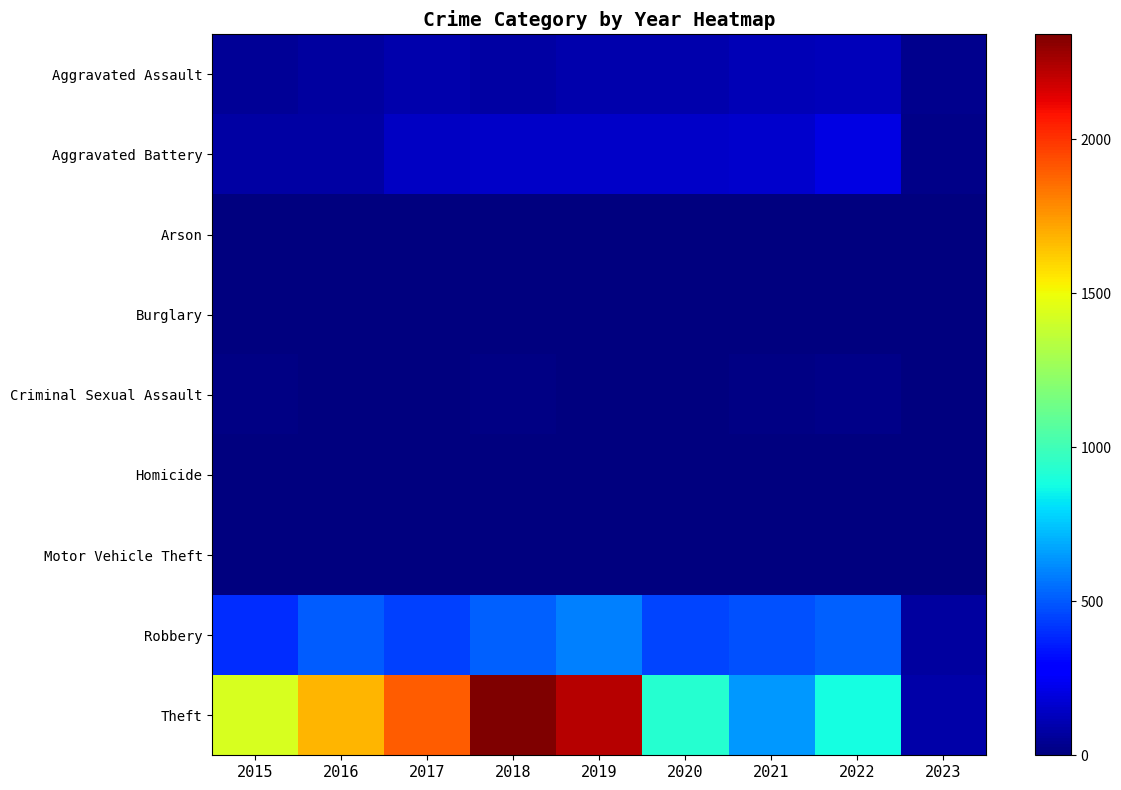

Reading left to right, transcribe all the data shown in this chart.

Aggravated Assault: 2015=46	2016=71	2017=95	2018=77	2019=98	2020=94	2021=110	2022=121	2023=28
Aggravated Battery: 2015=82	2016=82	2017=142	2018=152	2019=148	2020=150	2021=163	2022=202	2023=25
Arson: 2015=3	2016=0	2017=0	2018=1	2019=1	2020=1	2021=2	2022=5	2023=0
Burglary: 2015=0	2016=0	2017=2	2018=0	2019=1	2020=0	2021=1	2022=0	2023=0
Criminal Sexual Assault: 2015=12	2016=8	2017=8	2018=11	2019=8	2020=3	2021=14	2022=23	2023=4
Homicide: 2015=0	2016=1	2017=1	2018=1	2019=2	2020=3	2021=4	2022=5	2023=0
Motor Vehicle Theft: 2015=1	2016=4	2017=2	2018=1	2019=1	2020=3	2021=2	2022=2	2023=0
Robbery: 2015=395	2016=510	2017=446	2018=519	2019=591	2020=450	2021=484	2022=521	2023=69
Theft: 2015=1429	2016=1676	2017=1896	2018=2341	2019=2230	2020=930	2021=642	2022=880	2023=87